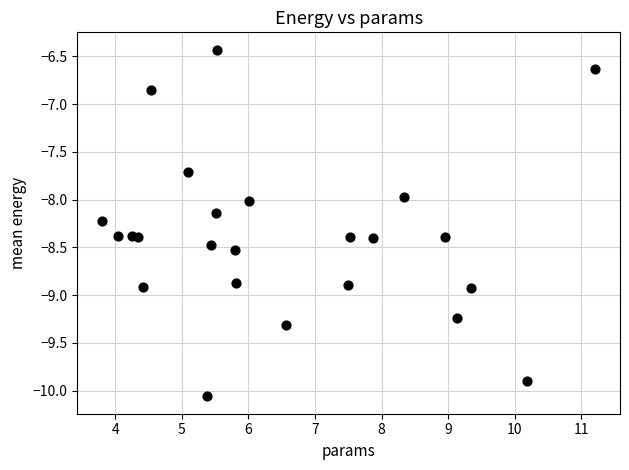

What is the range of X values (max minus min)?

7.4